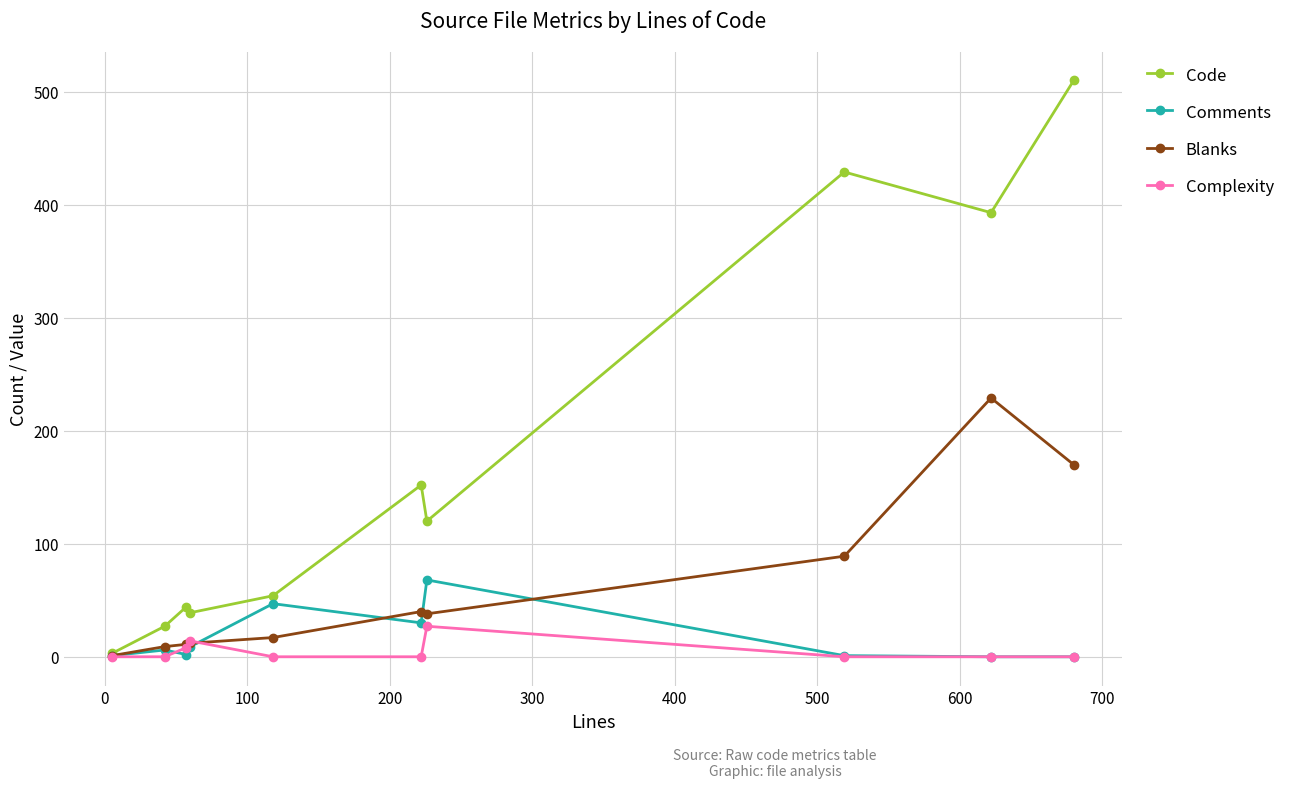

Which series has the widest spread of values?

Code